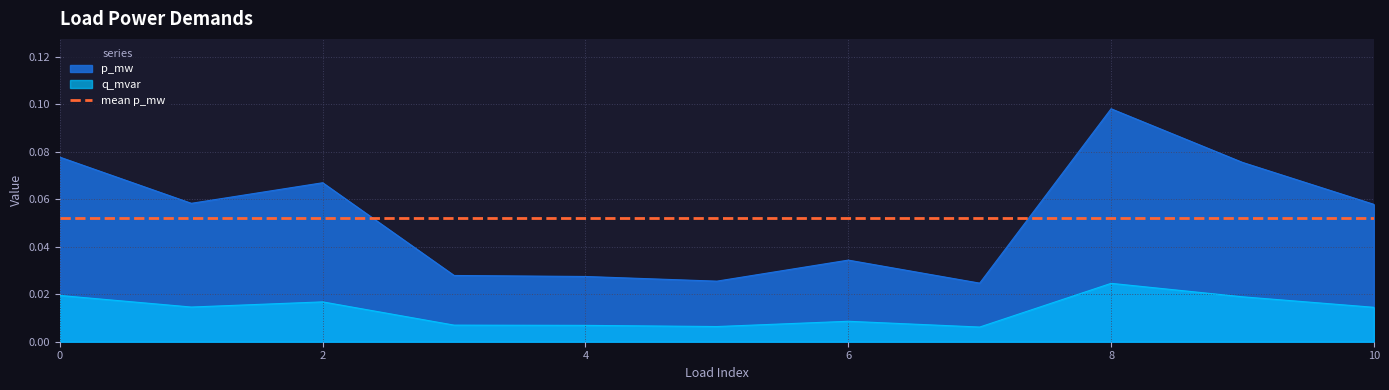

Is it true that q_mvar equals 0.0 at 3?

False